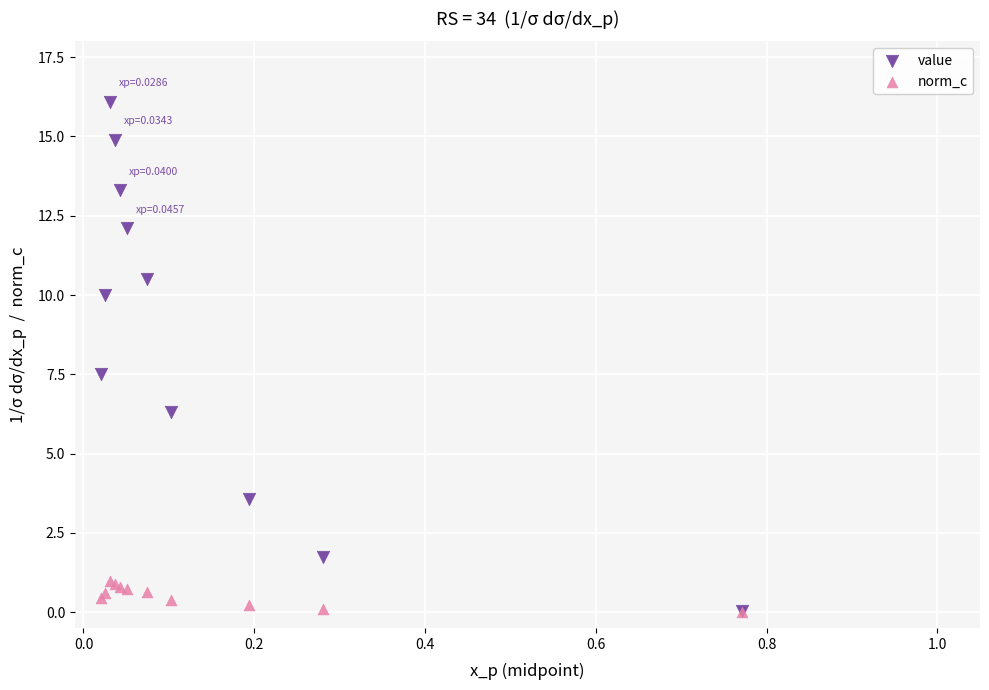

Which series reaches the maximum Y coordinate?

value